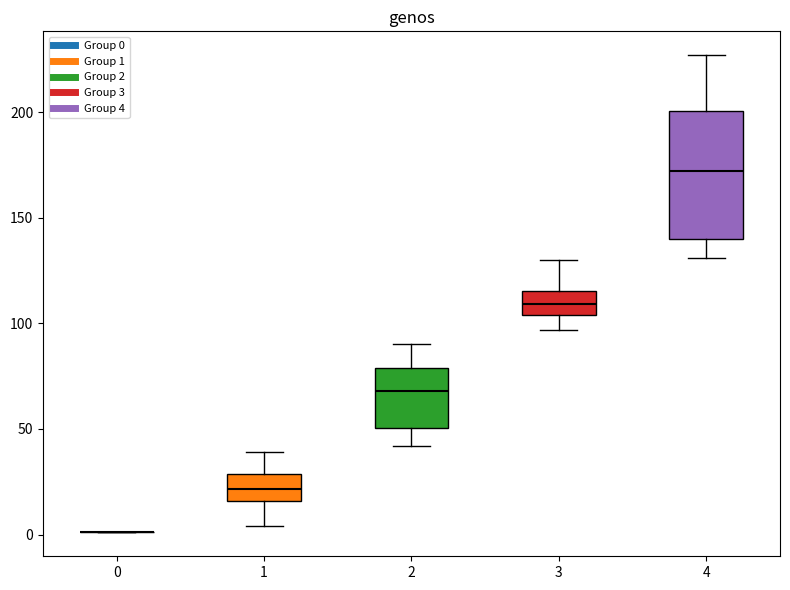

Which box is the tallest, from its lower edge to its upper edge?

4